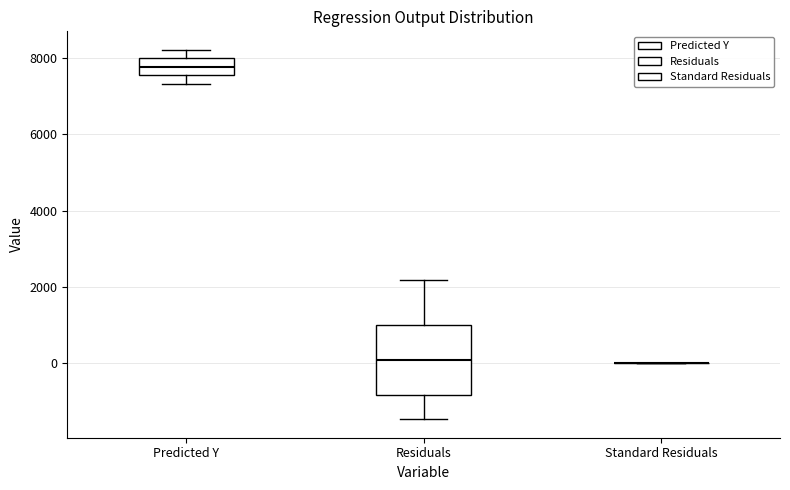

Comparing the boxes themselves (not the whiskers), which one is the tallest?

Residuals